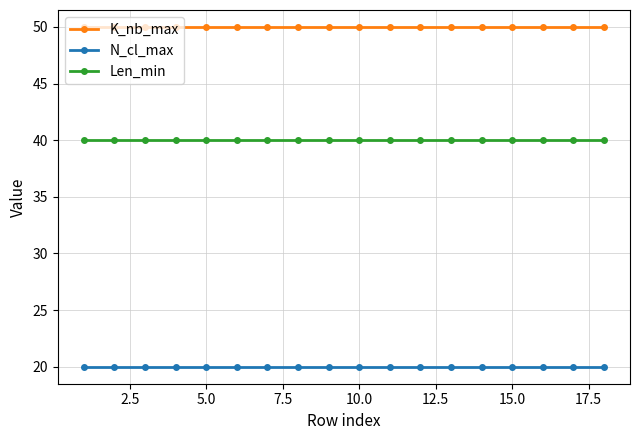

True or false: N_cl_max and K_nb_max intersect in this chart.

False